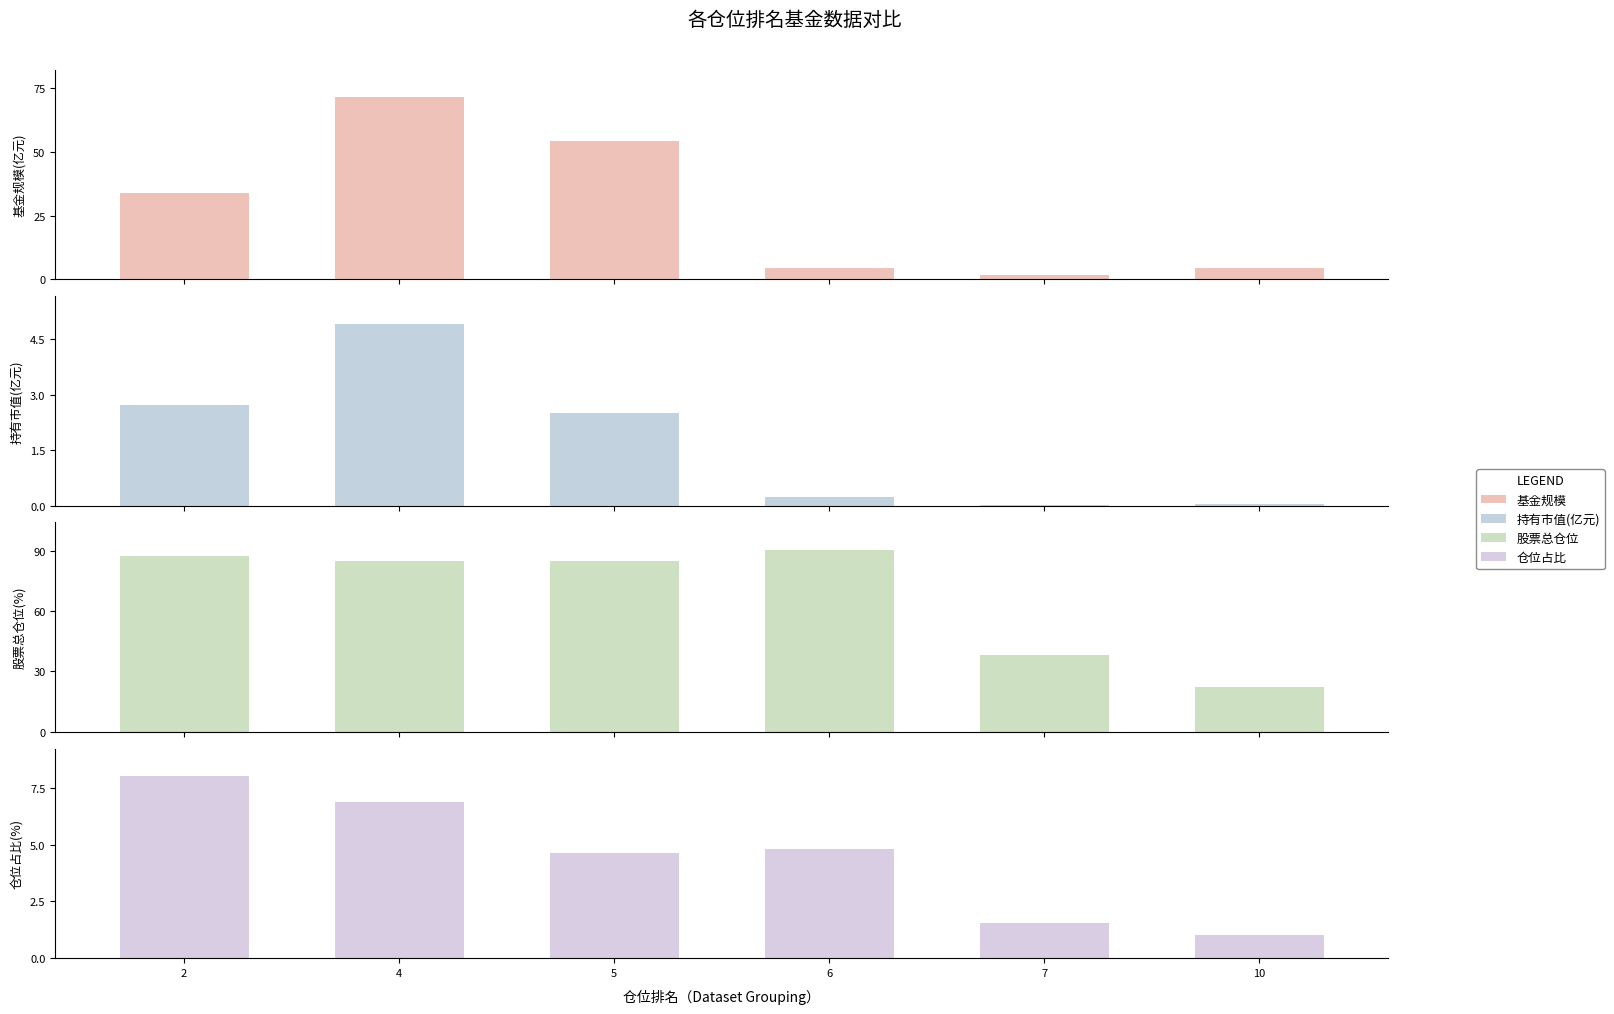

At 5, list the series in order from smallest to largest.

持有市值(亿元), 仓位占比, 基金规模, 股票总仓位